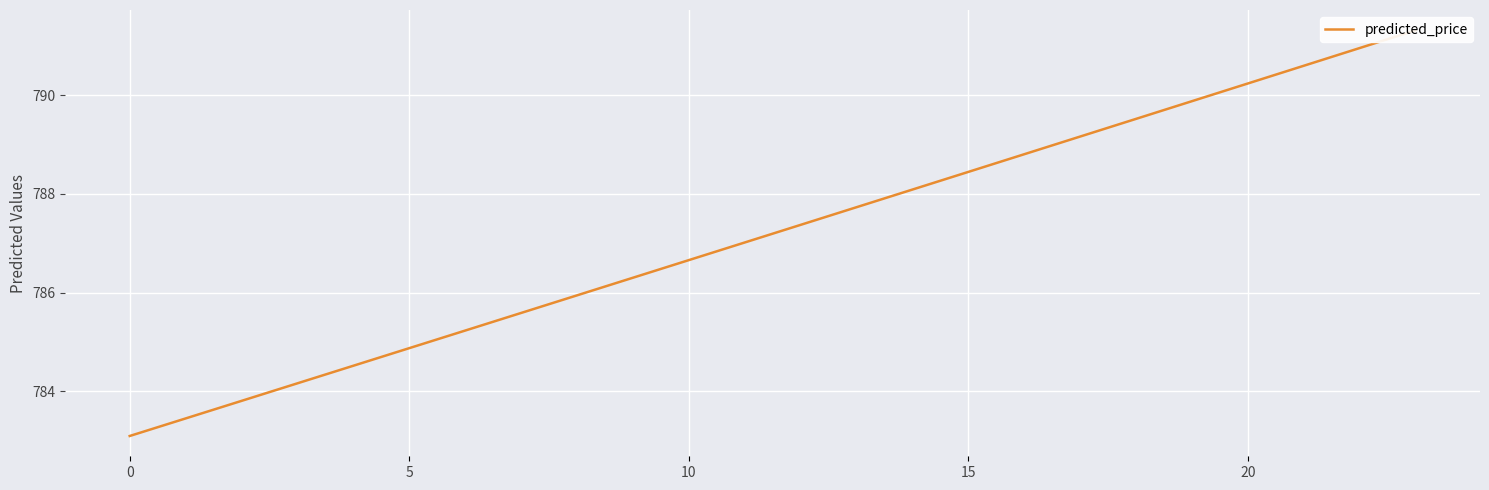

Is this an area chart (filled region under the line)?

No